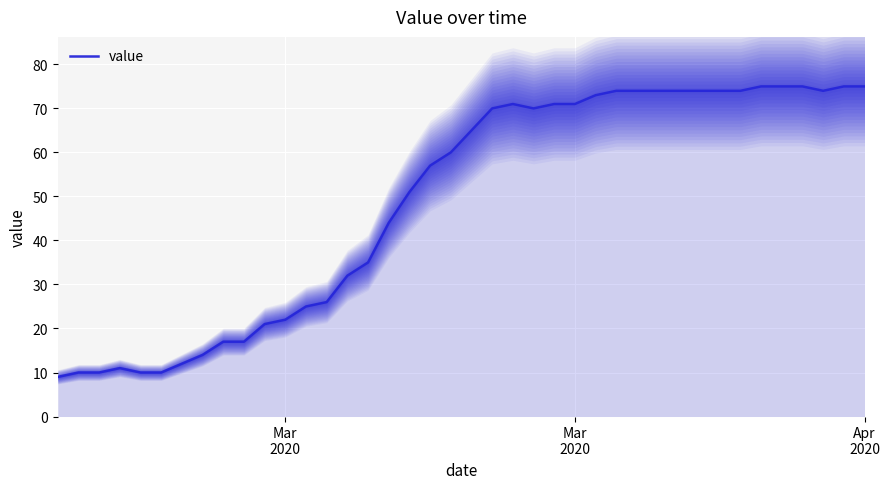

Reading left to right, what are all the values shown in this chart?

9	10	10	11	10	10	12	14	17	17	21	22	25	26	32	35	44	51	57	60	65	70	71	70	71	71	73	74	74	74	74	74	74	74	75	75	75	74	75	75